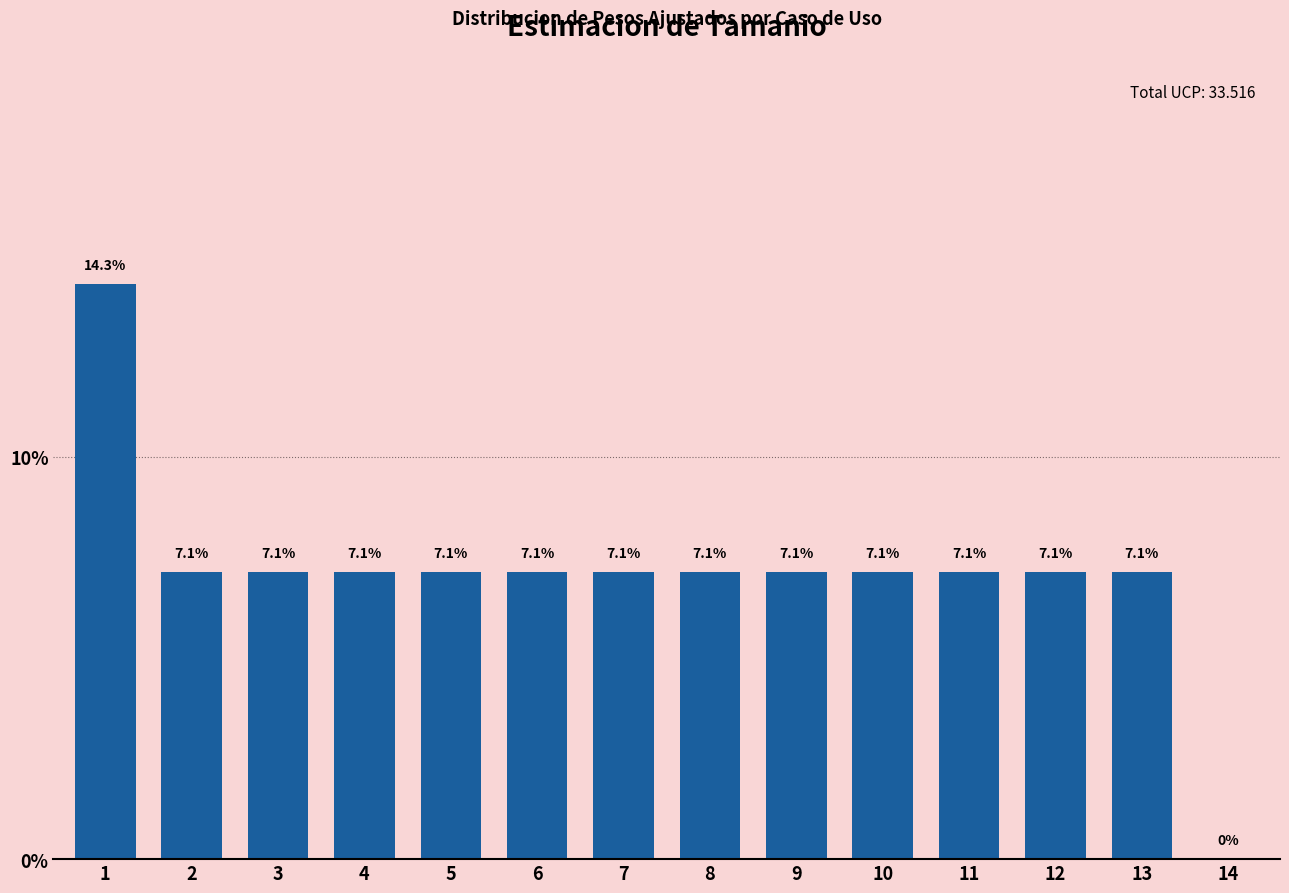

Reading left to right, what are all the values shown in this chart?

1=14.3	2=7.1	3=7.1	4=7.1	5=7.1	6=7.1	7=7.1	8=7.1	9=7.1	10=7.1	11=7.1	12=7.1	13=7.1	14=0.0